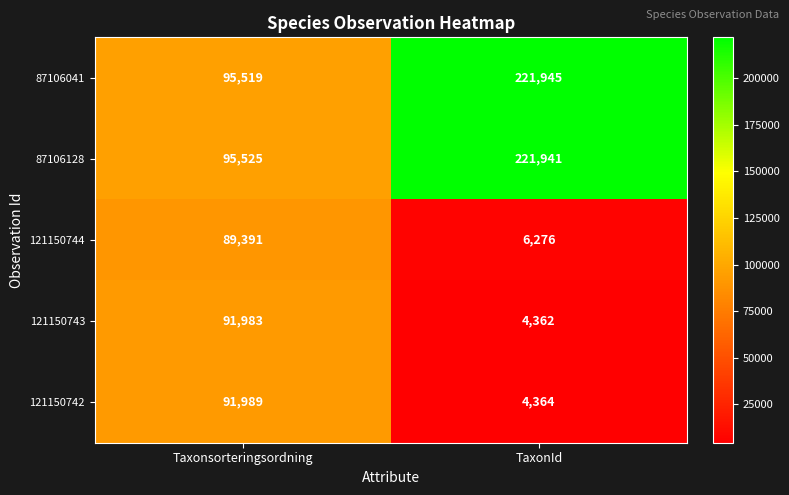

What is the difference between the highest and lowest values at TaxonId?

217583